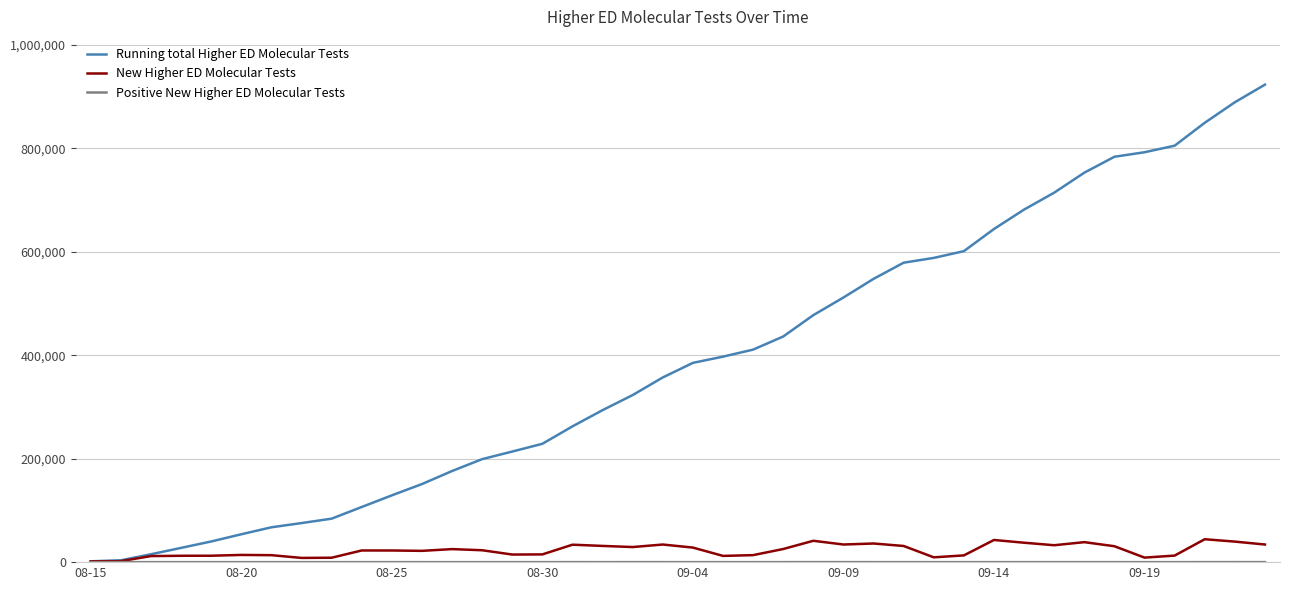

Which series has the largest range (max minus min)?

Running total Higher ED Molecular Tests